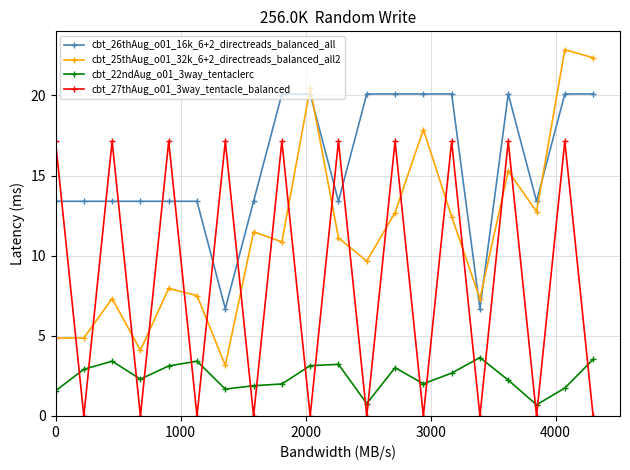

At how many categories does at least one series exceed 14?

14